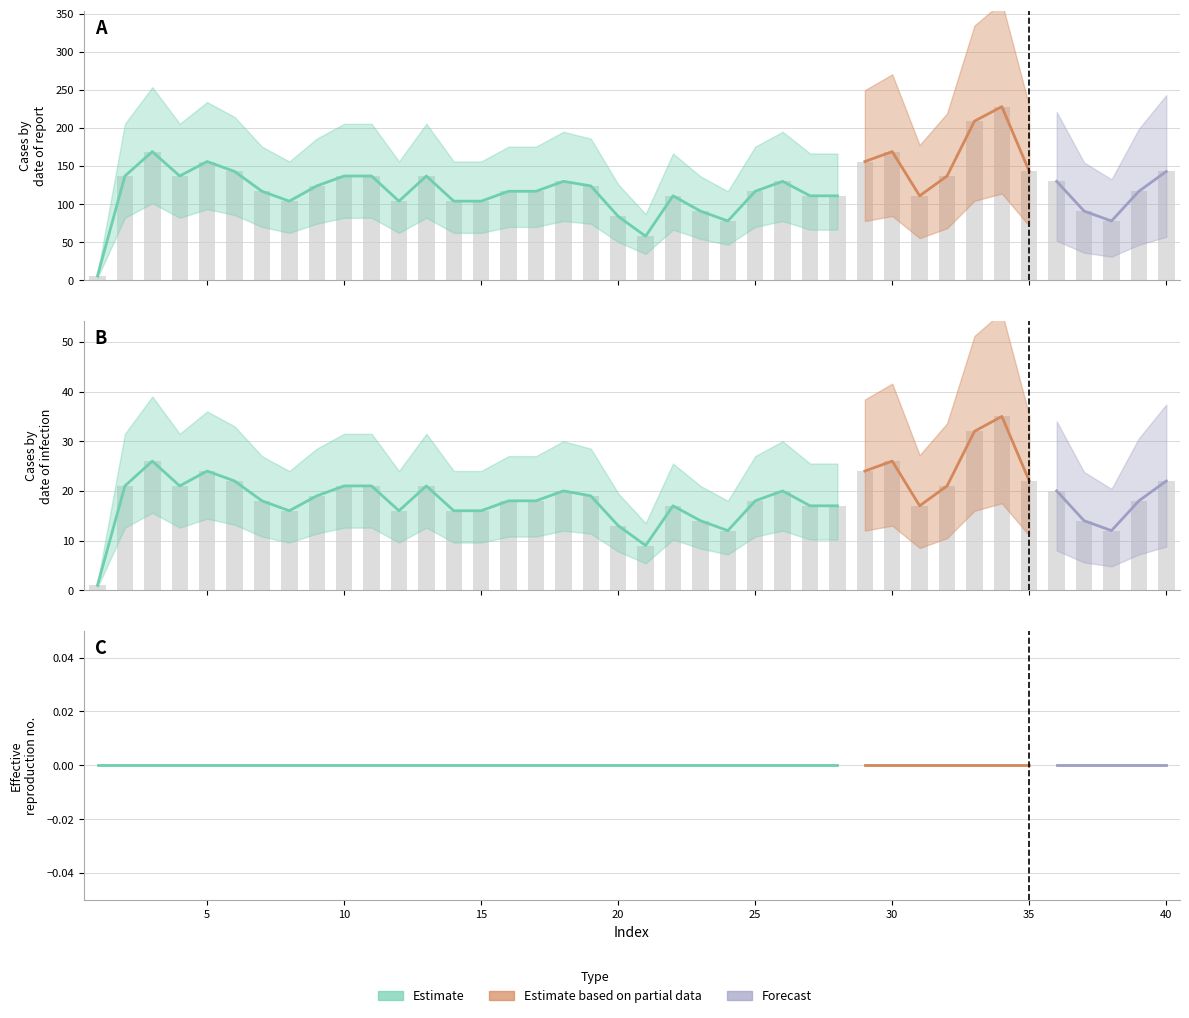

Rank the categories by values value from lowest to highest.

1, 21, 24, 38, 20, 23, 37, 8, 12, 14, 15, 22, 27, 28, 31, 7, 16, 17, 25, 39, 9, 19, 18, 26, 36, 2, 4, 10, 11, 13, 32, 6, 35, 40, 5, 29, 3, 30, 33, 34